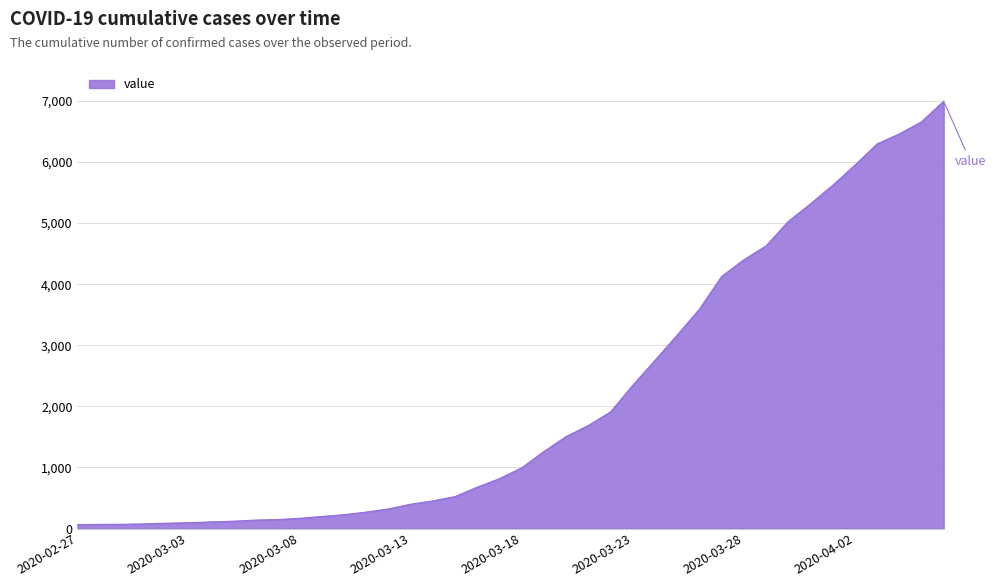

What is the smallest value displayed?

64